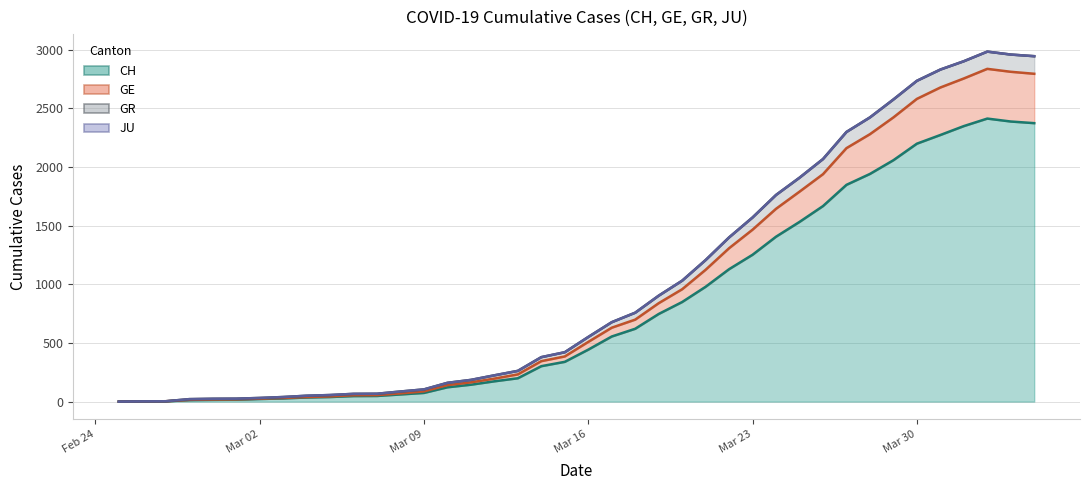

What is the difference between the second highest and minimum values in the JU (line) series?

2959